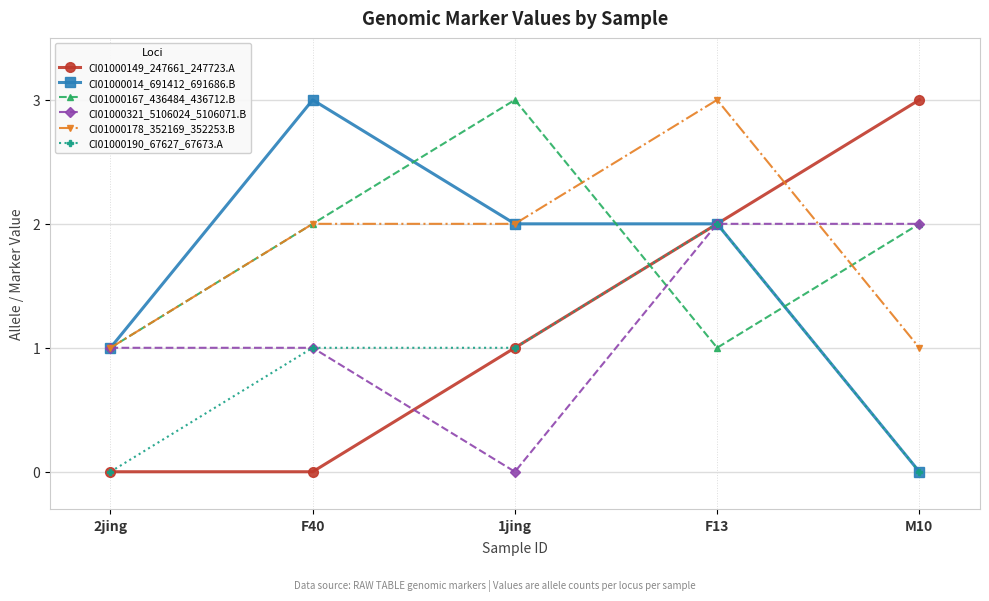

Is the value of CI01000321_5106024_5106071.B at 1jing greater than the value of CI01000178_352169_352253.B at 2jing?

No